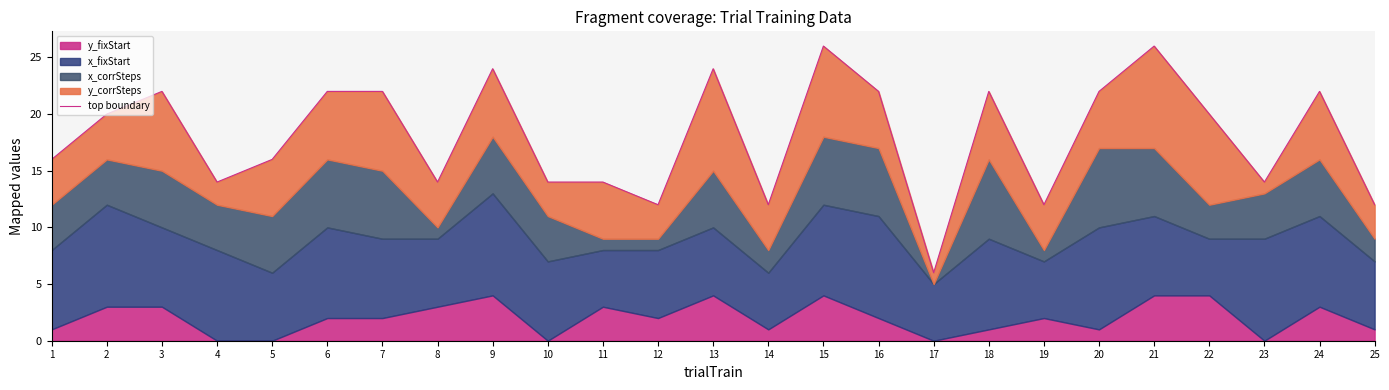

Does the chart have visible grid lines?

No